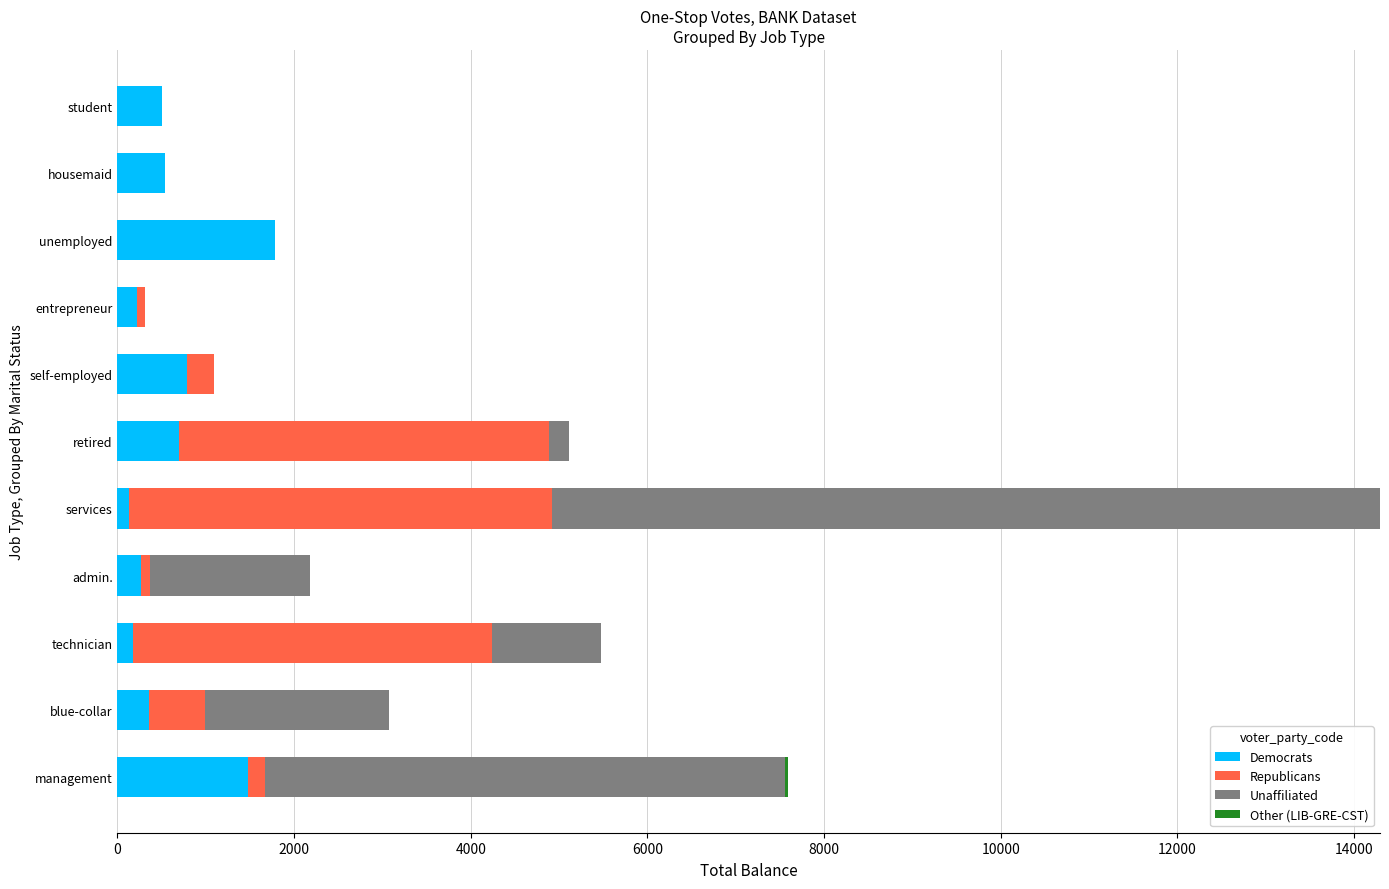

At which label does Democrats reach its peak?

unemployed